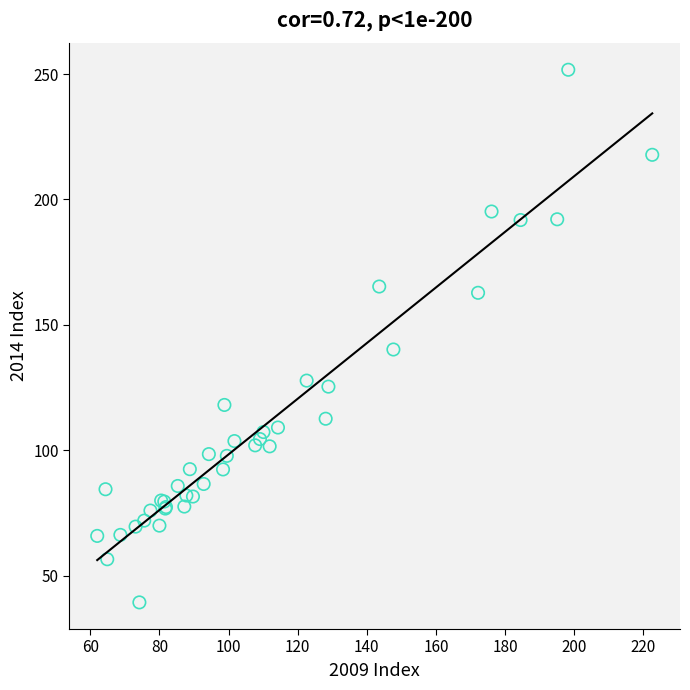

What Y value in the scatter plot is closest to 145?

140.2